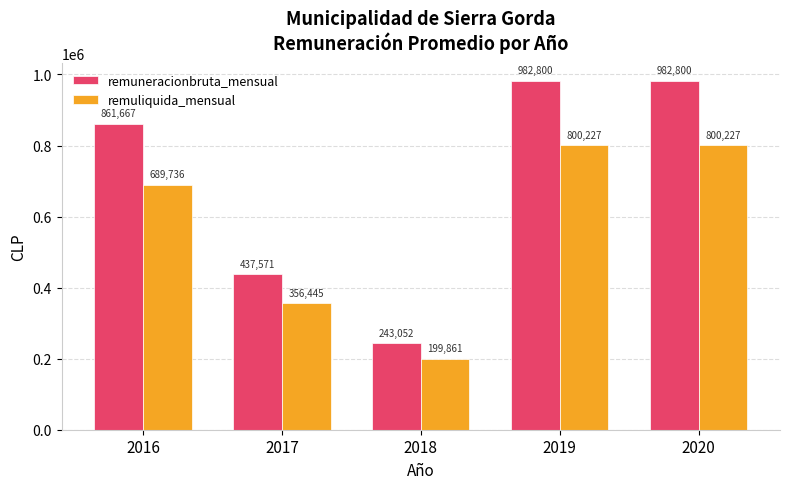

Which series has the largest total across all categories?

remuneracionbruta_mensual